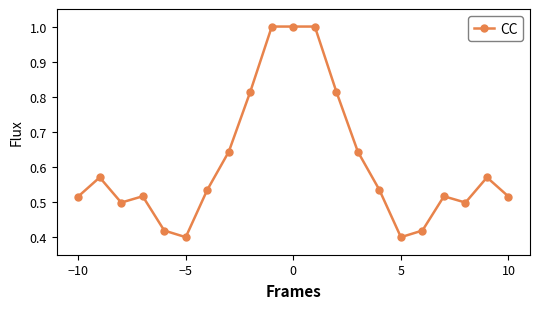

What is the greatest value displayed?

1.0